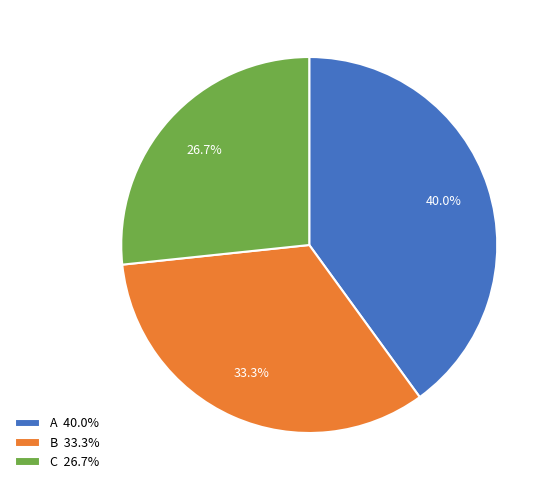

Rank the categories by value from highest to lowest.

A, B, C